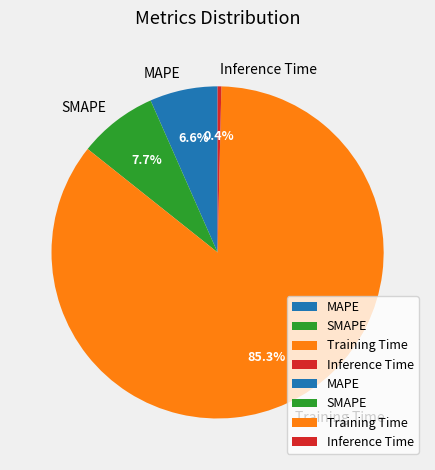

True or false: SMAPE accounts for 8% of the total.

True